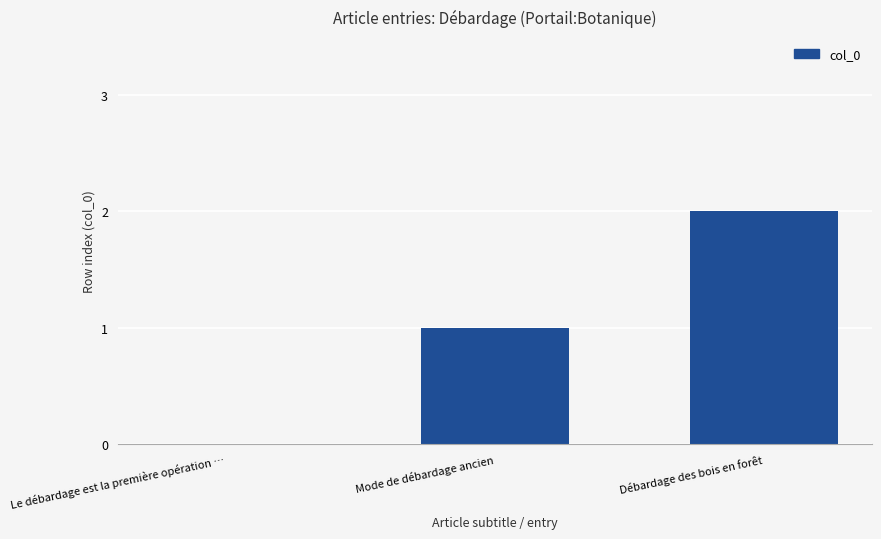

Between Le débardage est la première opération … and Débardage des bois en forêt, which is larger?

Débardage des bois en forêt